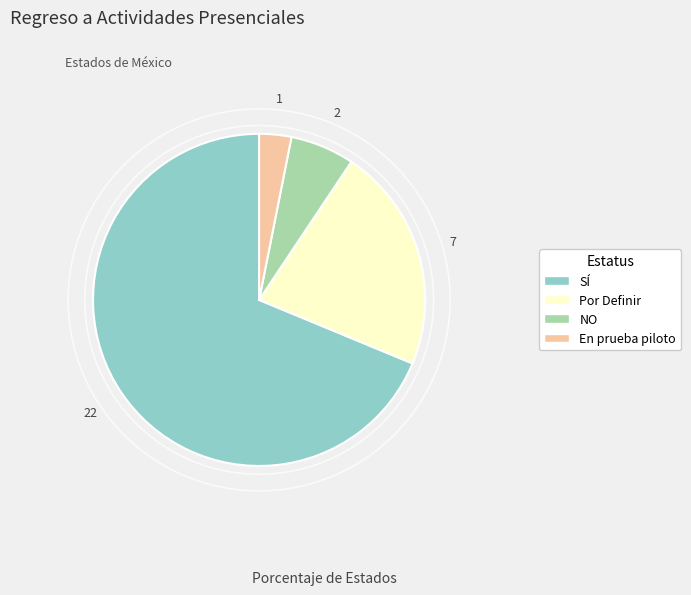

Combined, do Por Definir and SÍ account for over 50%?

Yes